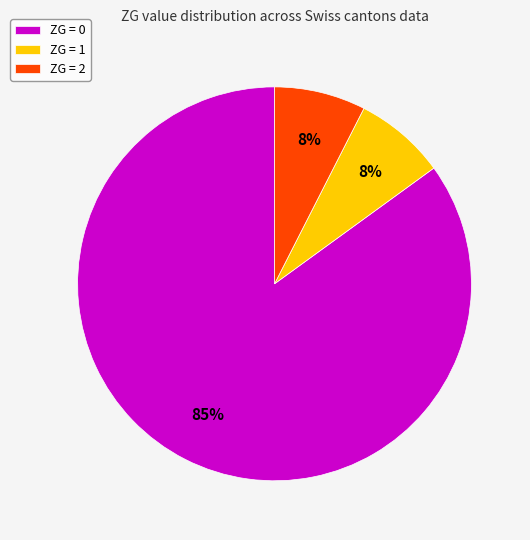

The ZG = 0 slice represents 85% of the pie. True or false?

True